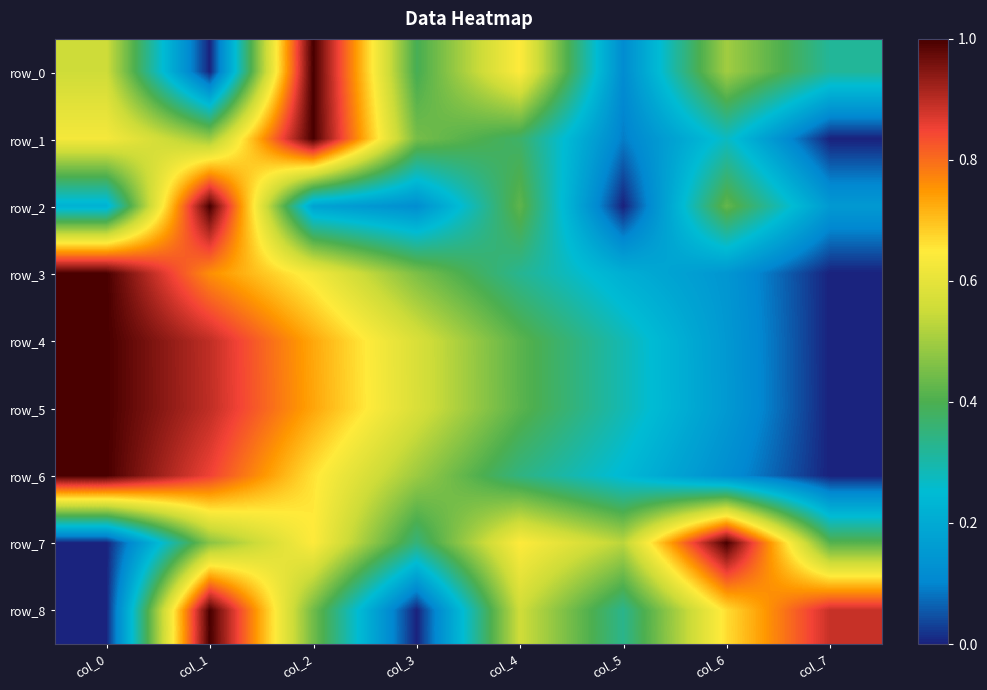

How many data points in row_0 are above 0?

7